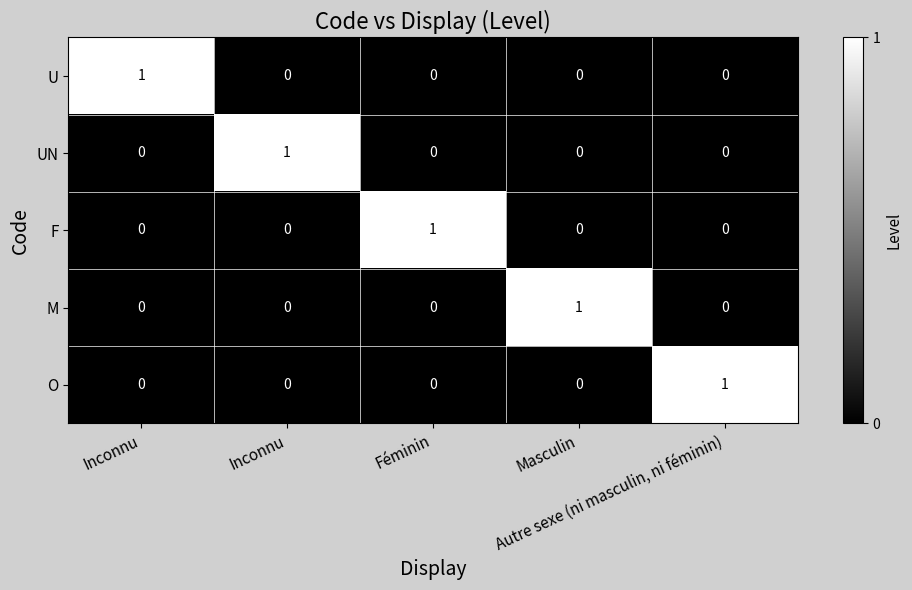

What is the maximum value shown in the chart?

1